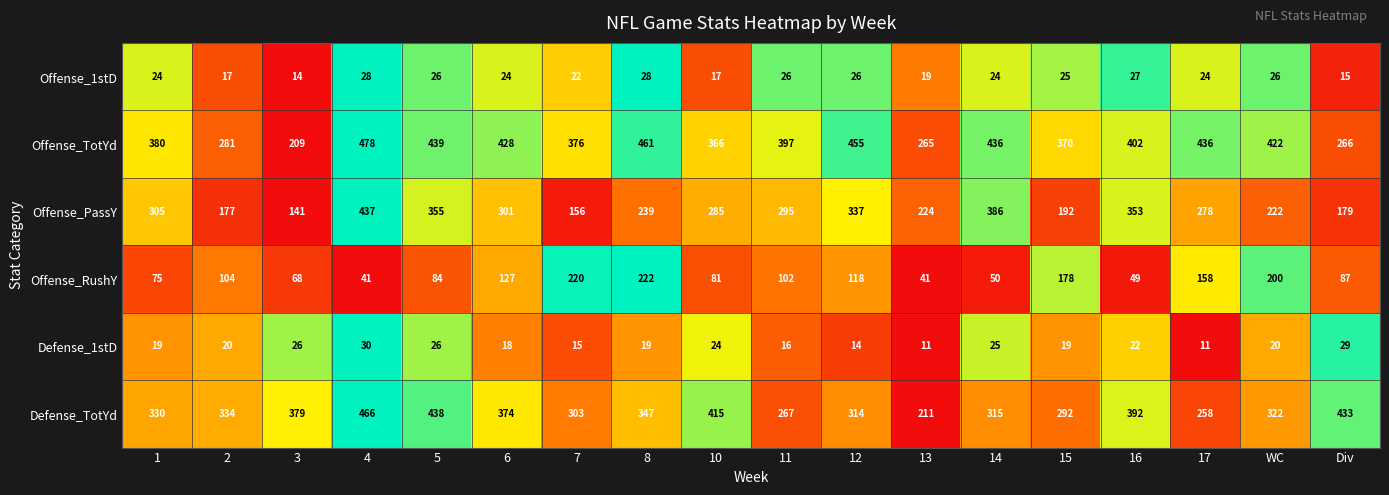

What is the difference between the maximum and second lowest values in the Offense_PassY series?

281